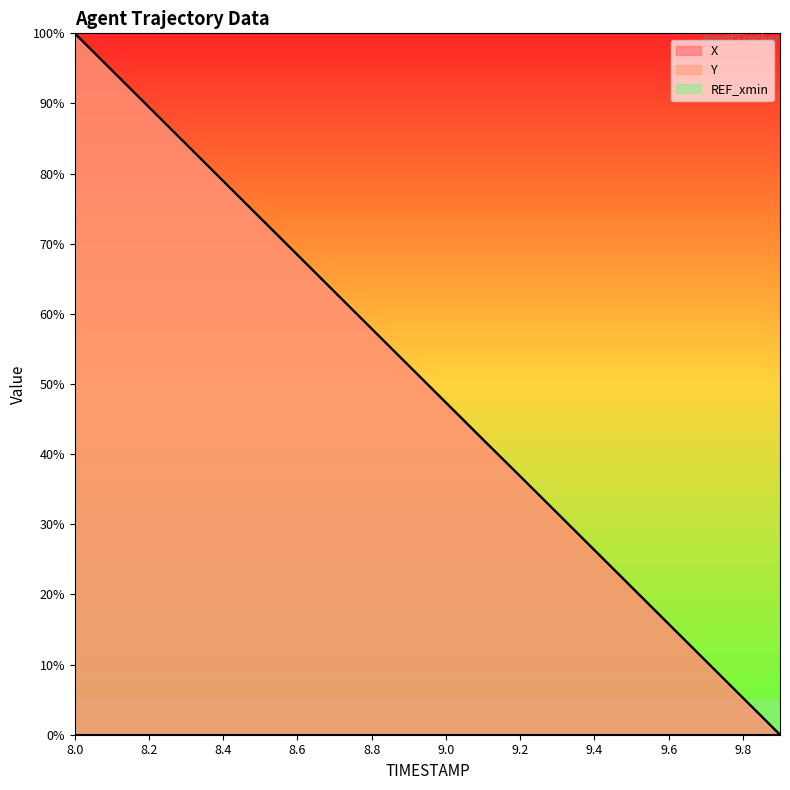

Reading left to right, transcribe all the data shown in this chart.

X: 8.0=100.0	8.1=94.7	8.2=89.5	8.3=84.2	8.4=78.9	8.5=73.7	8.6=68.4	8.7=63.2	8.8=57.9	8.9=52.6	9.0=47.4	9.1=42.1	9.2=36.8	9.3=31.6	9.4=26.3	9.5=21.1	9.6=15.8	9.7=10.5	9.8=5.3	9.9=0.0
Y: 8.0=100.0	8.1=94.7	8.2=89.5	8.3=84.2	8.4=78.9	8.5=73.7	8.6=68.4	8.7=63.1	8.8=57.9	8.9=52.6	9.0=47.3	9.1=42.1	9.2=36.9	9.3=31.6	9.4=26.3	9.5=21.1	9.6=15.8	9.7=10.5	9.8=5.3	9.9=0.0